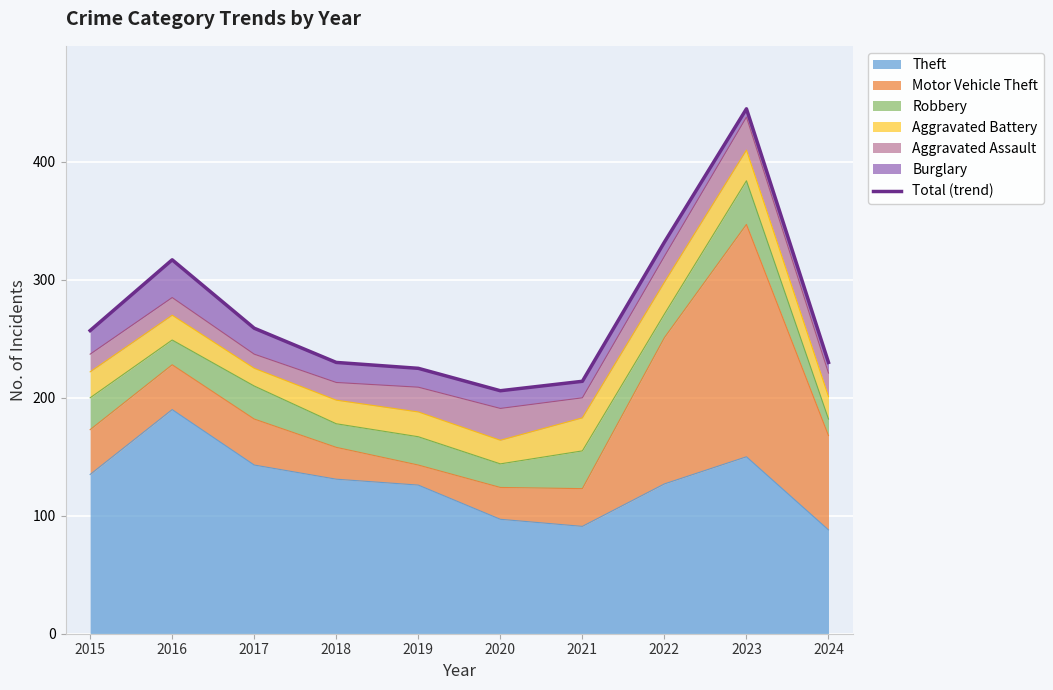

What is the difference between the maximum and minimum values?

239